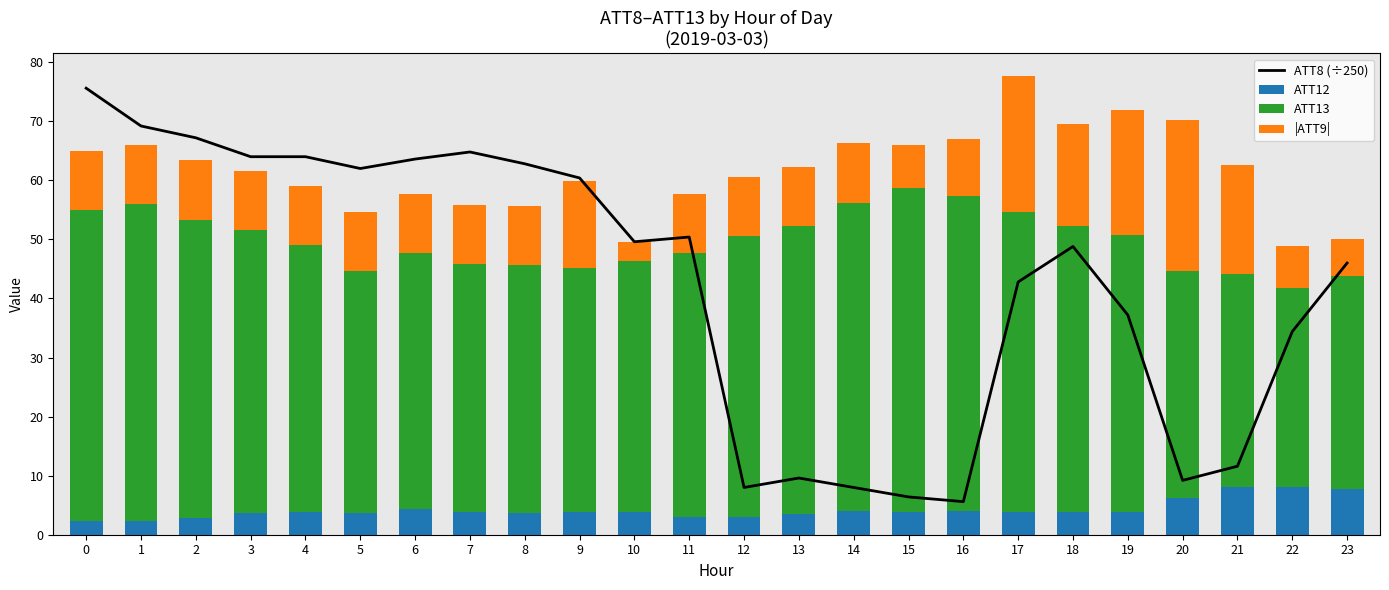

What is the difference between the second highest and second lowest values in the ATT12 series?

5.7